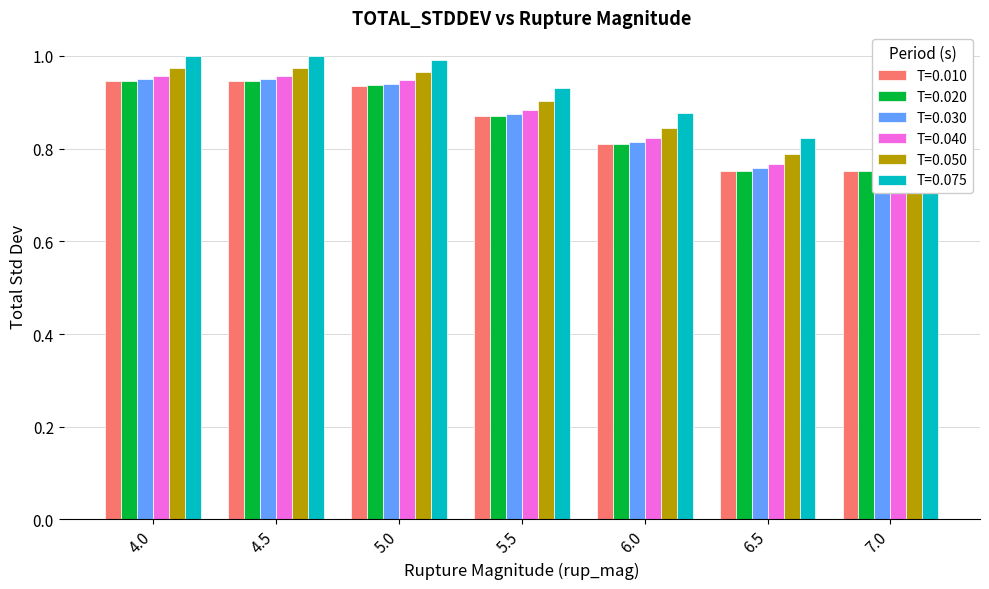

Which category has the highest value in the T=0.020 series?

4.0